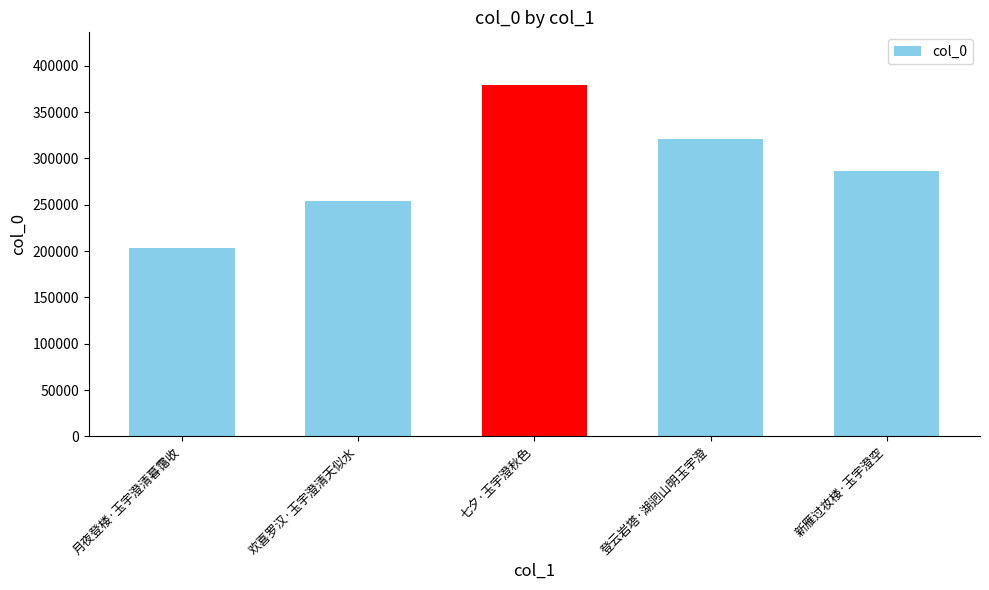

What position from the right is 欢喜罗汉·玉宇澄清天似水?

4